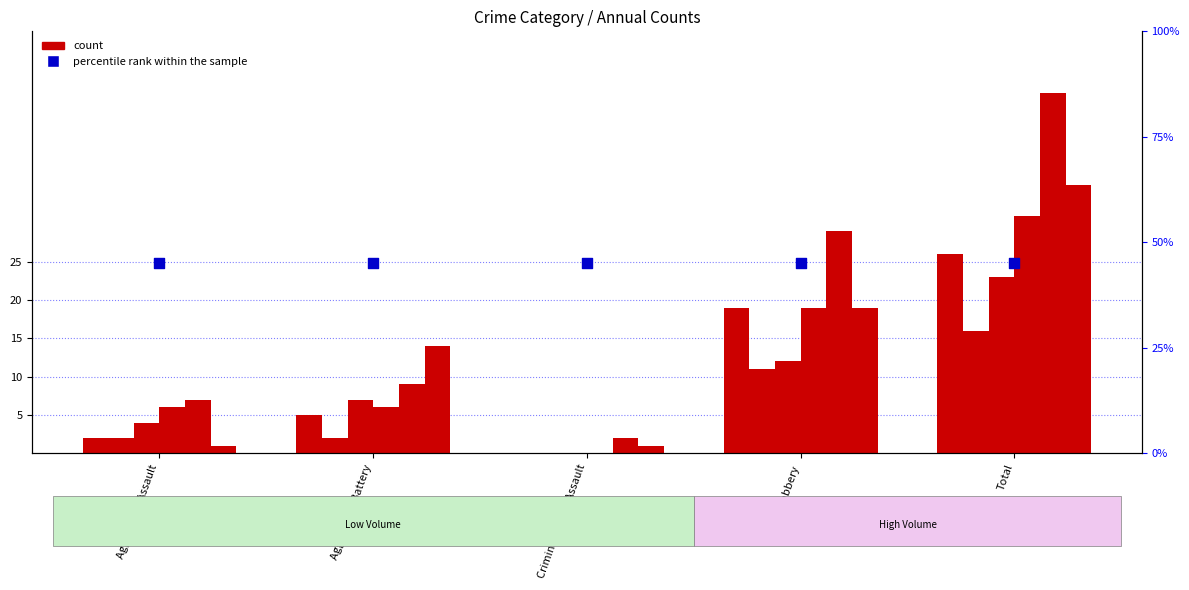

At which category is the sum across all series the highest?

Total